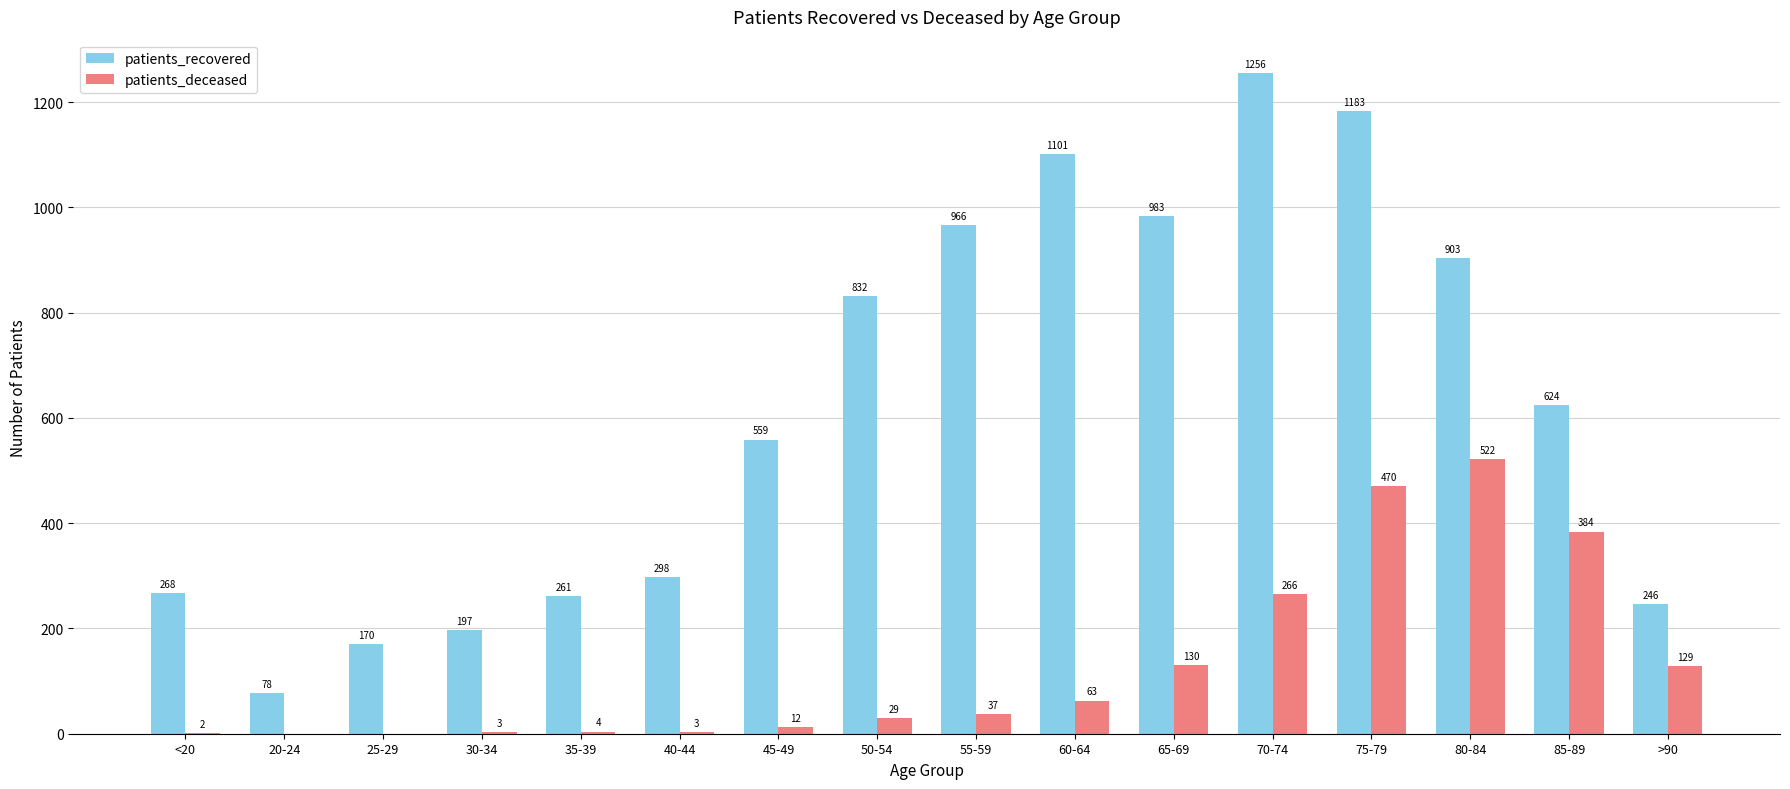

Where does the patients_recovered series first go above 624?

50-54